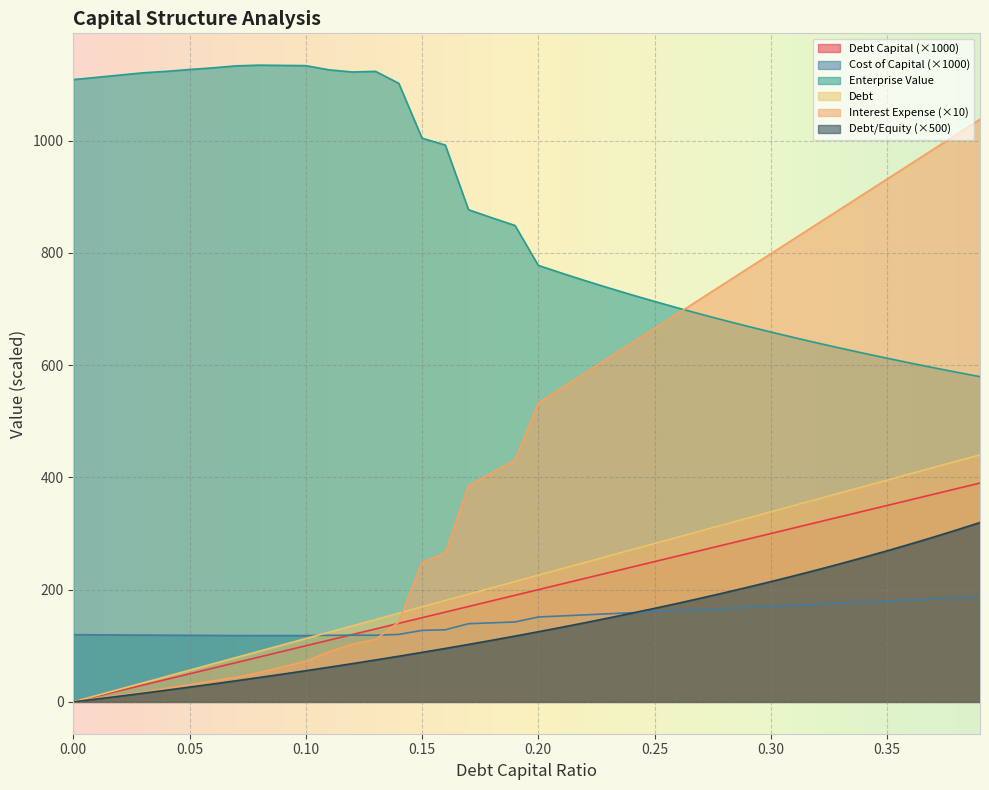

Reading left to right, extract all data points from this chart.

debt_capital: 0=0.0	0.01=10.0	0.02=20.0	0.03=30.0	0.04=40.0	0.05=50.0	0.06=60.0	0.07=70.0	0.08=80.0	0.09=90.0	0.1=100.0	0.11=110.0	0.12=120.0	0.13=130.0	0.14=140.0	0.15=150.0	0.16=160.0	0.17=170.0	0.18=180.0	0.19=190.0	0.2=200.0	0.21=210.0	0.22=220.0	0.23=230.0	0.24=240.0	0.25=250.0	0.26=260.0	0.27=270.0	0.28=280.0	0.29=290.0	0.3=300.0	0.31=310.0	0.32=320.0	0.33=330.0	0.34=340.0	0.35=350.0	0.36=360.0	0.37=370.0	0.38=380.0	0.39=390.0
cost_capital: 0=119.8	0.01=119.5	0.02=119.3	0.03=119.0	0.04=118.8	0.05=118.6	0.06=118.4	0.07=118.2	0.08=118.1	0.09=118.1	0.1=118.2	0.11=118.6	0.12=118.9	0.13=118.8	0.14=120.2	0.15=127.5	0.16=128.5	0.17=139.3	0.18=140.9	0.19=142.4	0.2=151.3	0.21=153.2	0.22=155.1	0.23=157.0	0.24=158.9	0.25=160.8	0.26=162.7	0.27=164.6	0.28=166.5	0.29=168.4	0.3=170.3	0.31=172.2	0.32=174.1	0.33=176.0	0.34=177.9	0.35=179.8	0.36=181.7	0.37=183.6	0.38=185.5	0.39=187.4
enterprise_value: 0=1109.0	0.01=1113.0	0.02=1117.1	0.03=1121.1	0.04=1123.7	0.05=1127.0	0.06=1129.9	0.07=1133.5	0.08=1134.7	0.09=1134.3	0.1=1133.9	0.11=1126.4	0.12=1122.6	0.13=1123.7	0.14=1102.4	0.15=1004.6	0.16=992.3	0.17=877.1	0.18=862.8	0.19=849.0	0.2=778.0	0.21=764.2	0.22=750.9	0.23=738.1	0.24=725.7	0.25=713.7	0.26=702.1	0.27=690.9	0.28=680.0	0.29=669.4	0.3=659.2	0.31=649.3	0.32=639.7	0.33=630.4	0.34=621.3	0.35=612.5	0.36=603.9	0.37=595.6	0.38=587.5	0.39=579.6
debt: 0=0.0	0.01=11.3	0.02=22.6	0.03=33.9	0.04=45.2	0.05=56.4	0.06=67.7	0.07=79.0	0.08=90.3	0.09=101.6	0.1=112.9	0.11=124.2	0.12=135.5	0.13=146.8	0.14=158.1	0.15=169.3	0.16=180.6	0.17=191.9	0.18=203.2	0.19=214.5	0.2=225.8	0.21=237.1	0.22=248.4	0.23=259.7	0.24=270.9	0.25=282.2	0.26=293.5	0.27=304.8	0.28=316.1	0.29=327.4	0.3=338.7	0.31=350.0	0.32=361.3	0.33=372.5	0.34=383.8	0.35=395.1	0.36=406.4	0.37=417.7	0.38=429.0	0.39=440.3
interest_expense: 0=0.0	0.01=5.7	0.02=11.4	0.03=17.0	0.04=24.2	0.05=30.7	0.06=37.5	0.07=43.7	0.08=52.2	0.09=62.3	0.1=72.4	0.11=89.3	0.12=102.7	0.13=111.2	0.14=142.2	0.15=248.6	0.16=265.2	0.17=385.4	0.18=408.0	0.19=430.7	0.2=532.4	0.21=559.0	0.22=585.6	0.23=612.3	0.24=638.9	0.25=665.5	0.26=692.1	0.27=718.7	0.28=745.4	0.29=772.0	0.3=798.6	0.31=825.2	0.32=851.8	0.33=878.5	0.34=905.1	0.35=931.7	0.36=958.3	0.37=984.9	0.38=1011.6	0.39=1038.2
debt_equity: 0=0.0	0.01=5.1	0.02=10.2	0.03=15.5	0.04=20.8	0.05=26.3	0.06=31.9	0.07=37.6	0.08=43.5	0.09=49.5	0.1=55.6	0.11=61.8	0.12=68.2	0.13=74.7	0.14=81.4	0.15=88.2	0.16=95.2	0.17=102.4	0.18=109.8	0.19=117.3	0.2=125.0	0.21=132.9	0.22=141.0	0.23=149.4	0.24=157.9	0.25=166.7	0.26=175.7	0.27=184.9	0.28=194.4	0.29=204.2	0.3=214.3	0.31=224.6	0.32=235.3	0.33=246.3	0.34=257.6	0.35=269.2	0.36=281.2	0.37=293.7	0.38=306.5	0.39=319.7